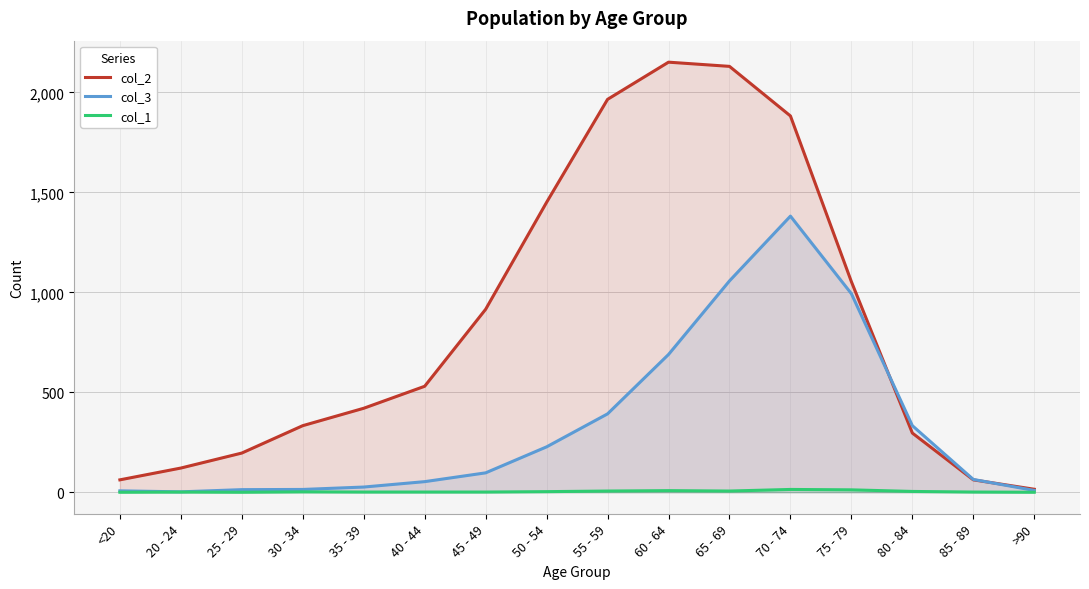

Where is col_1 nearest to the value 7?

55 - 59